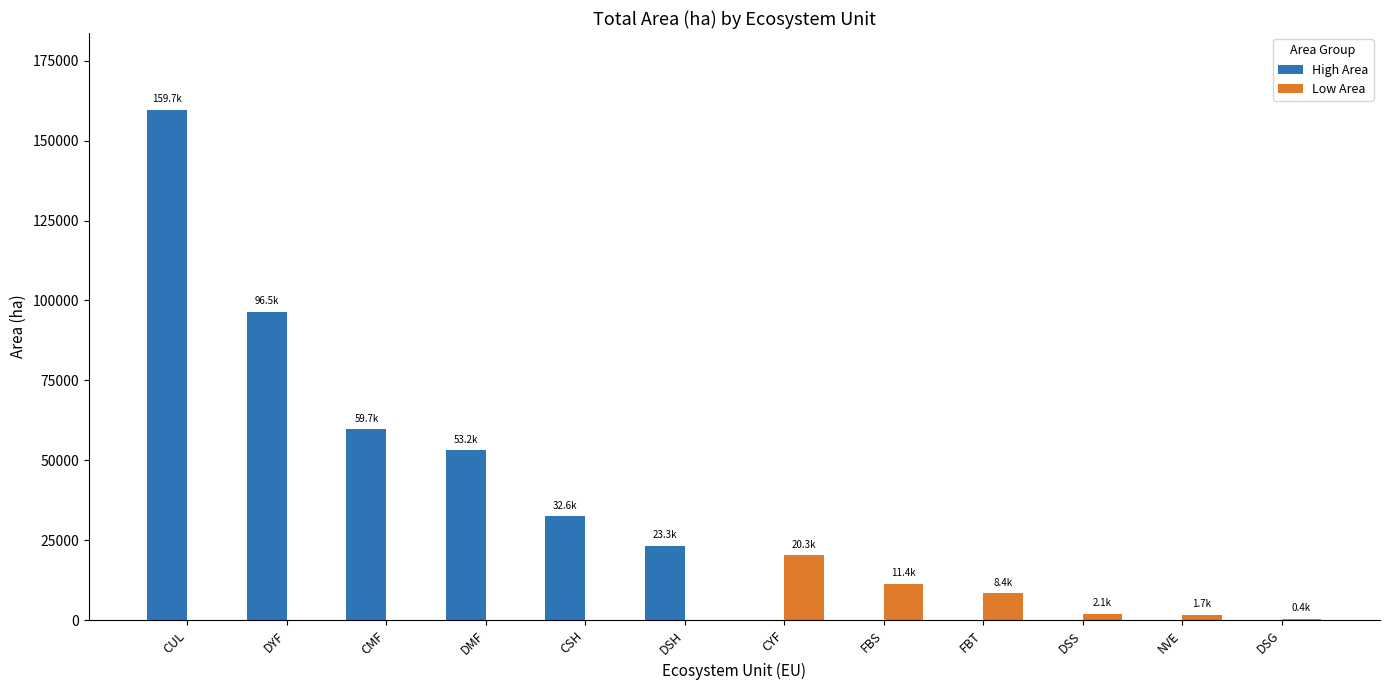

What is the maximum value shown in the chart?

159710.7